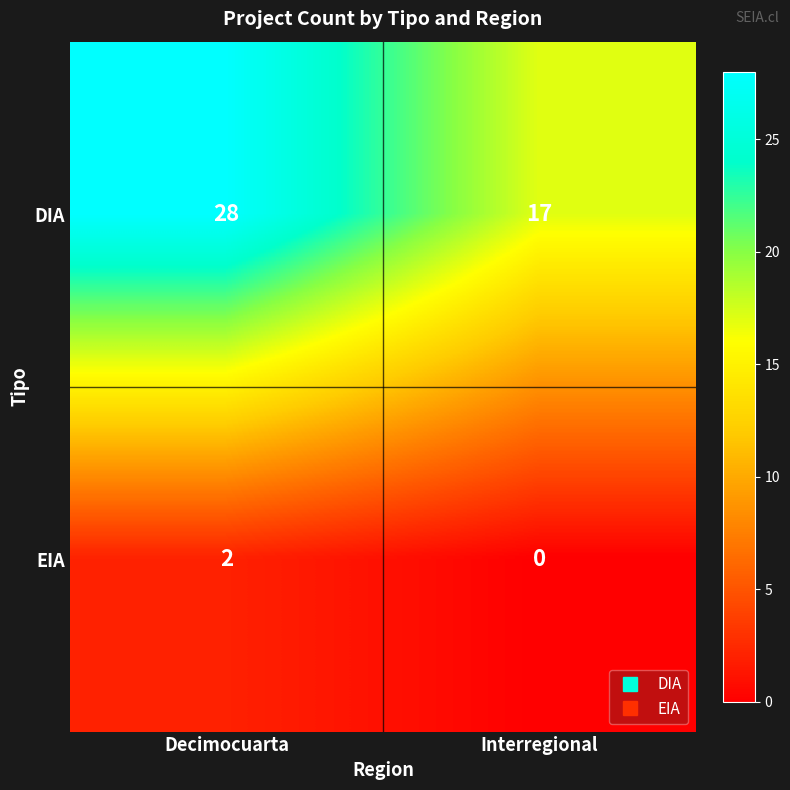

Reading left to right, what are all the values shown in this chart?

DIA: Decimocuarta=28	Interregional=17
EIA: Decimocuarta=2	Interregional=0